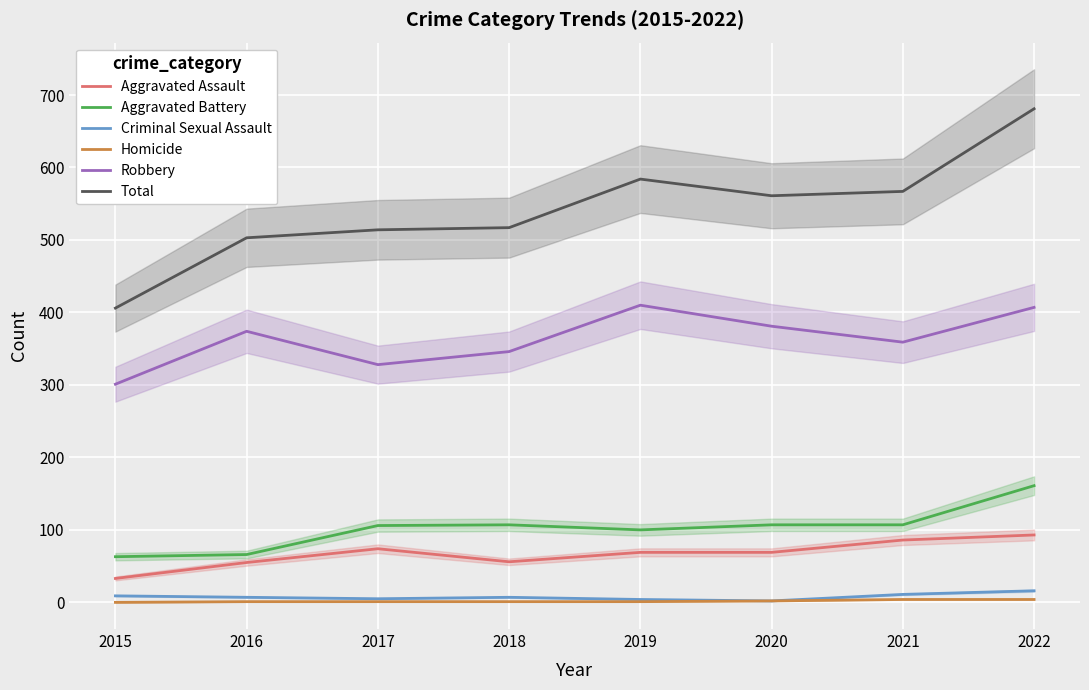

Reading left to right, what are all the values shown in this chart?

Aggravated Assault: 2015=33	2016=55	2017=74	2018=56	2019=69	2020=69	2021=86	2022=93
Aggravated Battery: 2015=63	2016=66	2017=106	2018=107	2019=100	2020=107	2021=107	2022=161
Criminal Sexual Assault: 2015=9	2016=7	2017=5	2018=7	2019=4	2020=2	2021=11	2022=16
Homicide: 2015=0	2016=1	2017=1	2018=1	2019=1	2020=2	2021=4	2022=4
Robbery: 2015=301	2016=374	2017=328	2018=346	2019=410	2020=381	2021=359	2022=407
Total: 2015=406	2016=503	2017=514	2018=517	2019=584	2020=561	2021=567	2022=681